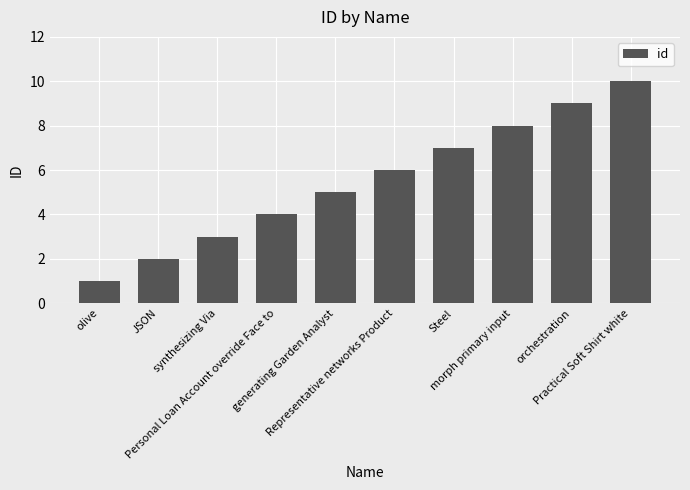

Rank the categories by value from highest to lowest.

Practical Soft Shirt white, orchestration, morph primary input, Steel, Representative networks Product, generating Garden Analyst, Personal Loan Account override Face to, synthesizing Via, JSON, olive